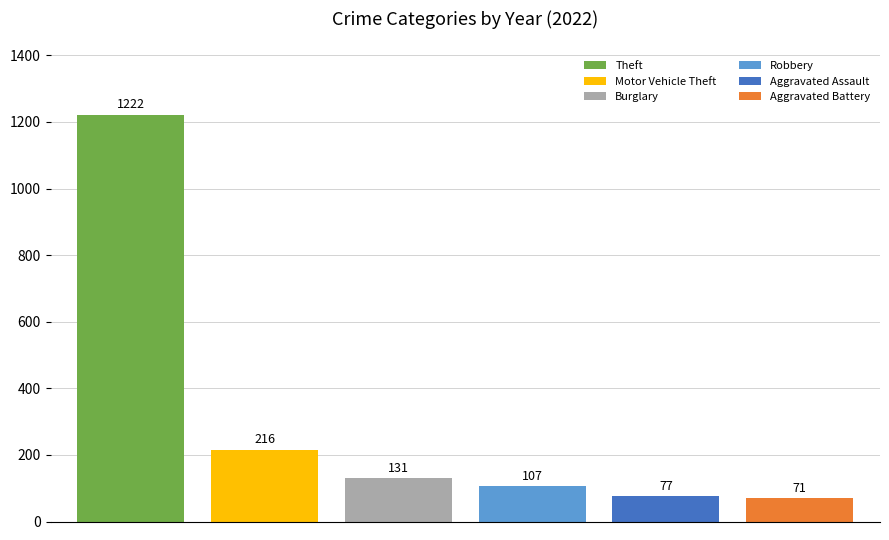

Rank the series by their maximum value, from highest to lowest.

Theft, Motor Vehicle Theft, Burglary, Robbery, Aggravated Assault, Aggravated Battery